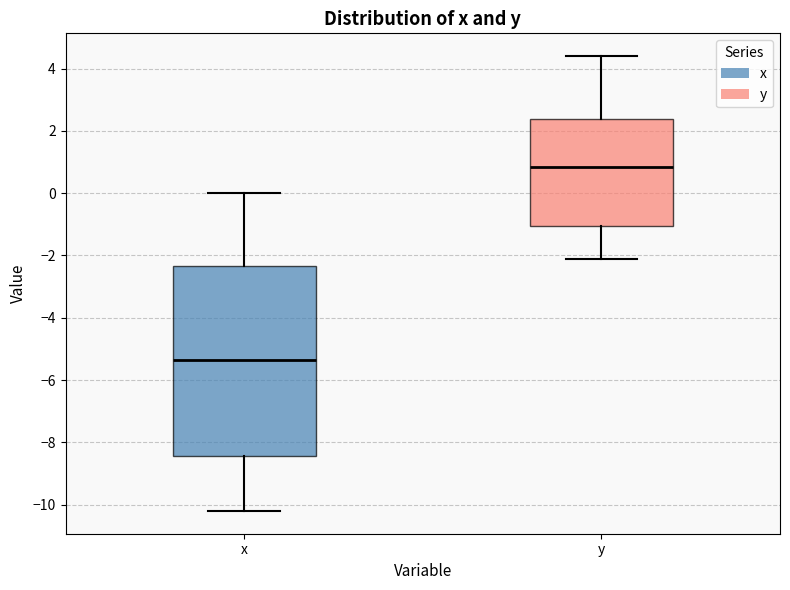

Reading left to right, transcribe this box plot: for each box, give where its median line is, the range the box spans, and where its two whiskers end, as read against the y-axis. The values are not printed on the chart, so give them approximately, as read against the axis.

x: median -5.4, box -8.4 to -2.4, whiskers -10.2 to 0.0
y: median 0.8, box -1.0 to 2.4, whiskers -2.0 to 4.4